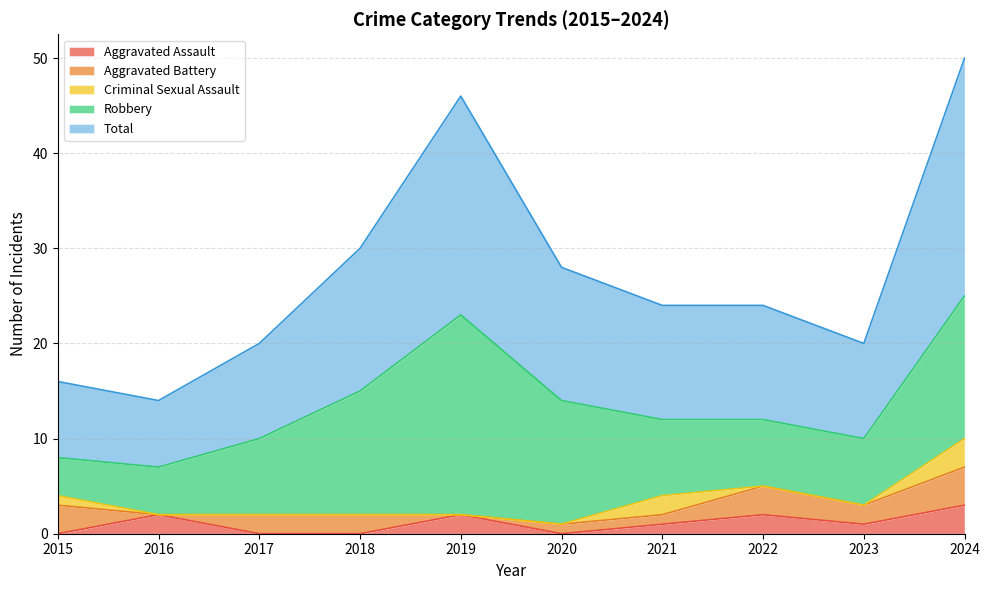

Is it true that Criminal Sexual Assault equals 2 at 2016?

False